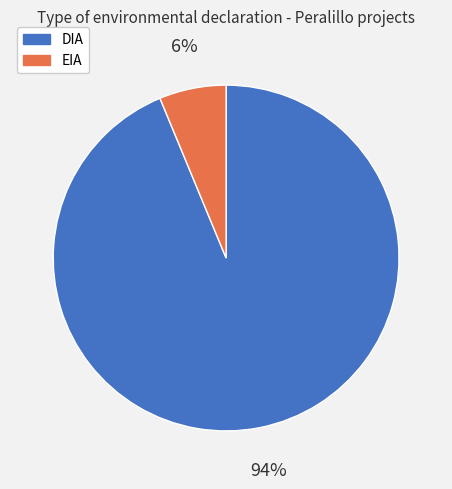

Rank the categories by value from lowest to highest.

EIA, DIA